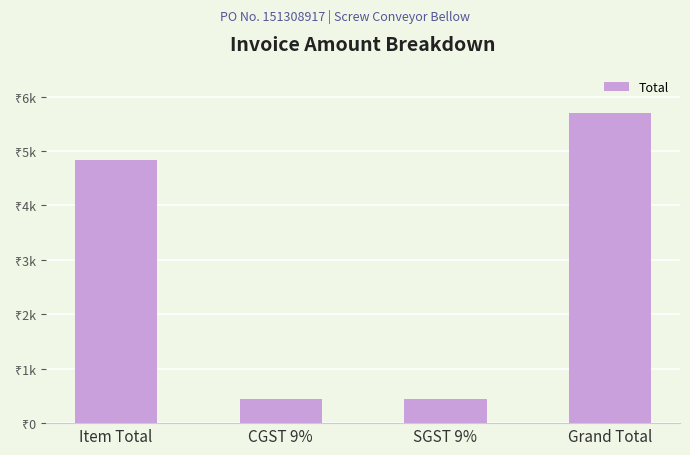

What is the change in value from Item Total to SGST 9%?

-4396.2